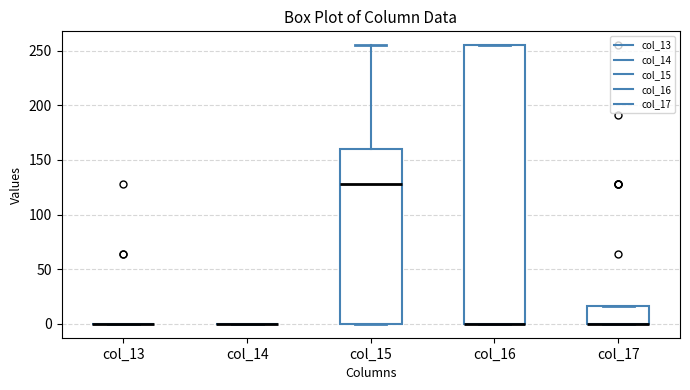

Where does the median line of the box for col_15 sit on the y-axis? The values are not printed on the chart, so give them approximately, as read against the axis.

130